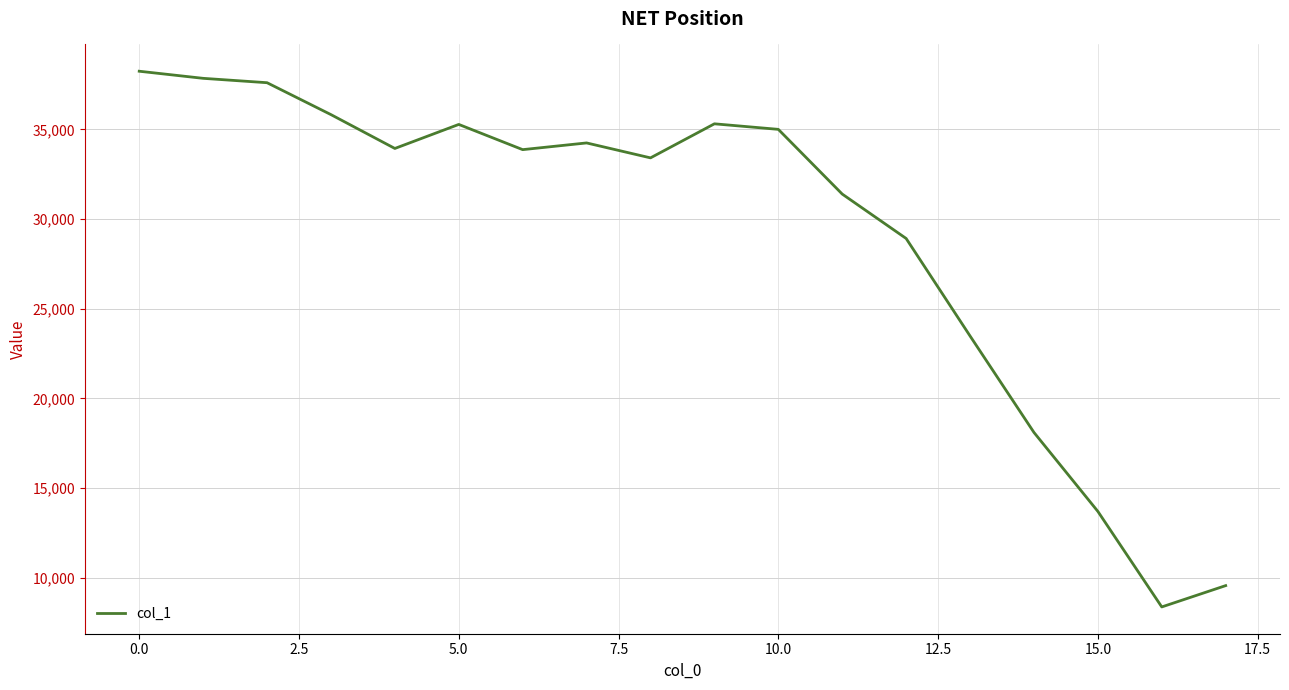

What is the sum of all values?

524158